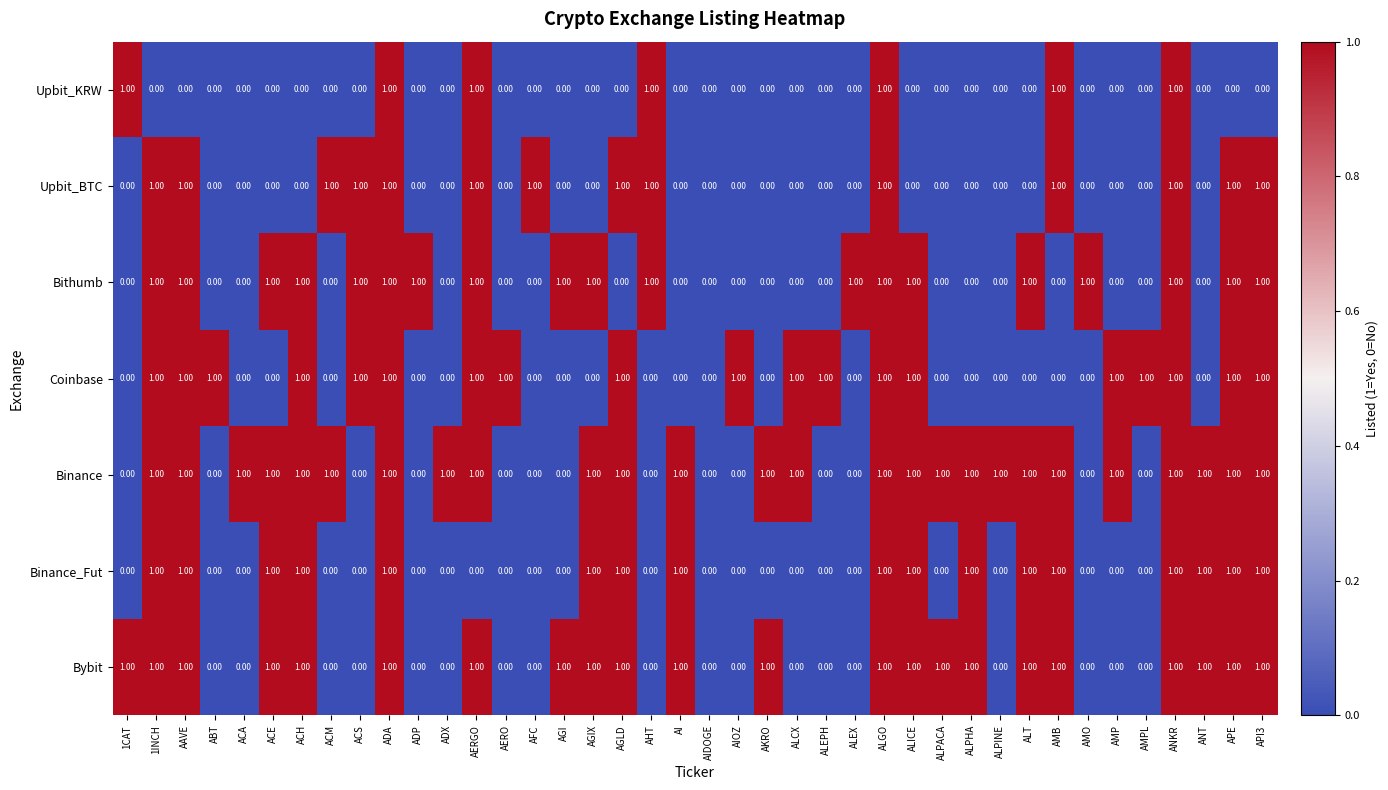

How many data points does each series have?

40